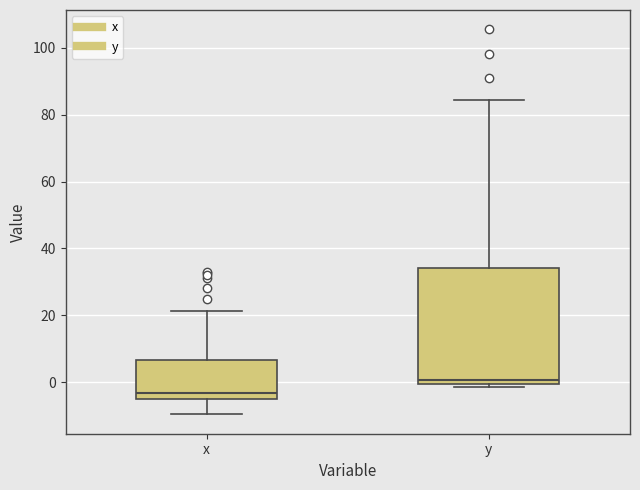

Which box is the tallest, from its lower edge to its upper edge?

y